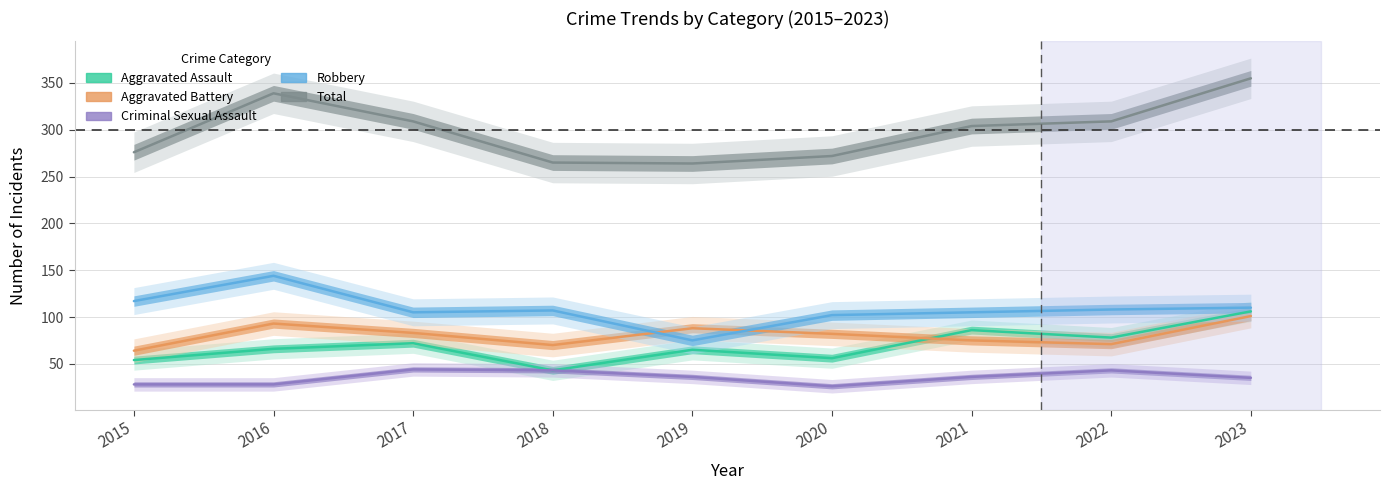

What is the difference between the Aggravated Assault values at 2018 and 2022?

35